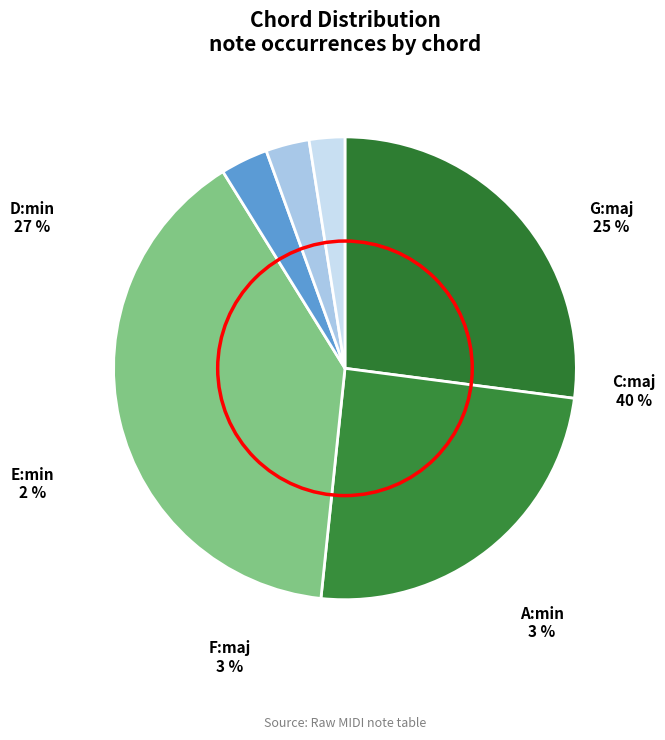

How many segments does this pie chart have?

6